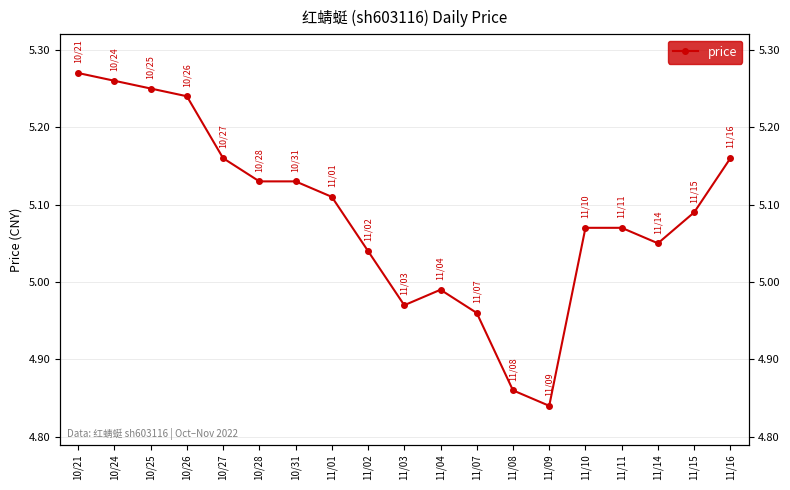

Where is the first local maximum?

11/04